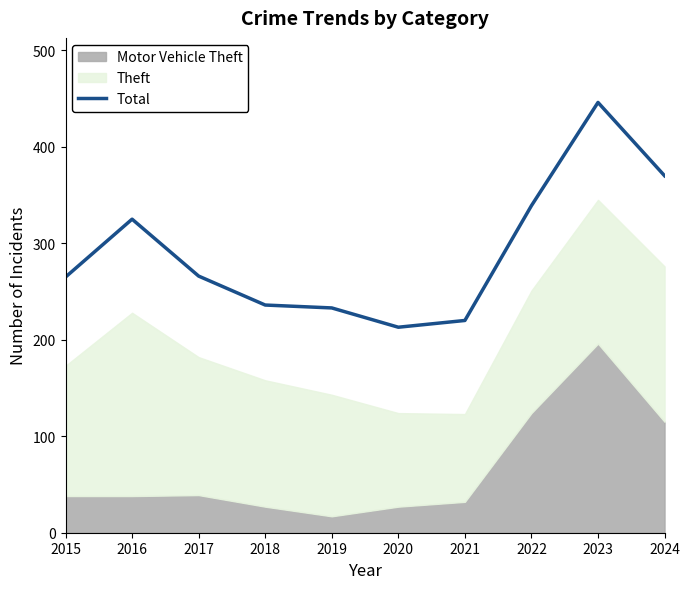

Rank the categories by value from highest to lowest.

2023, 2024, 2022, 2016, 2017, 2015, 2018, 2019, 2021, 2020